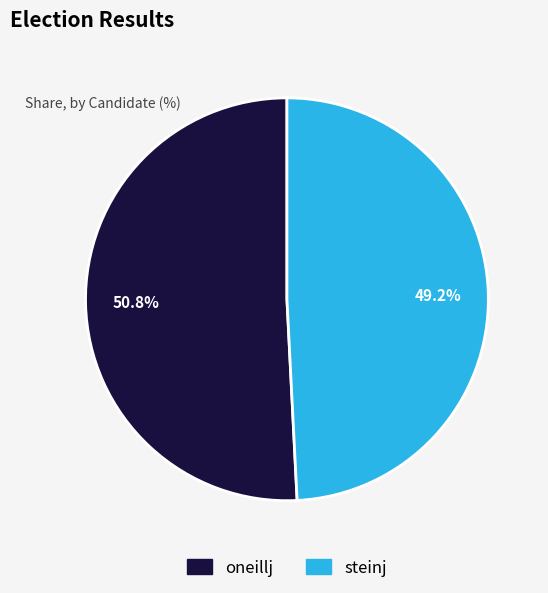

To the nearest percent, what is the combined percentage of oneillj and steinj?

100%